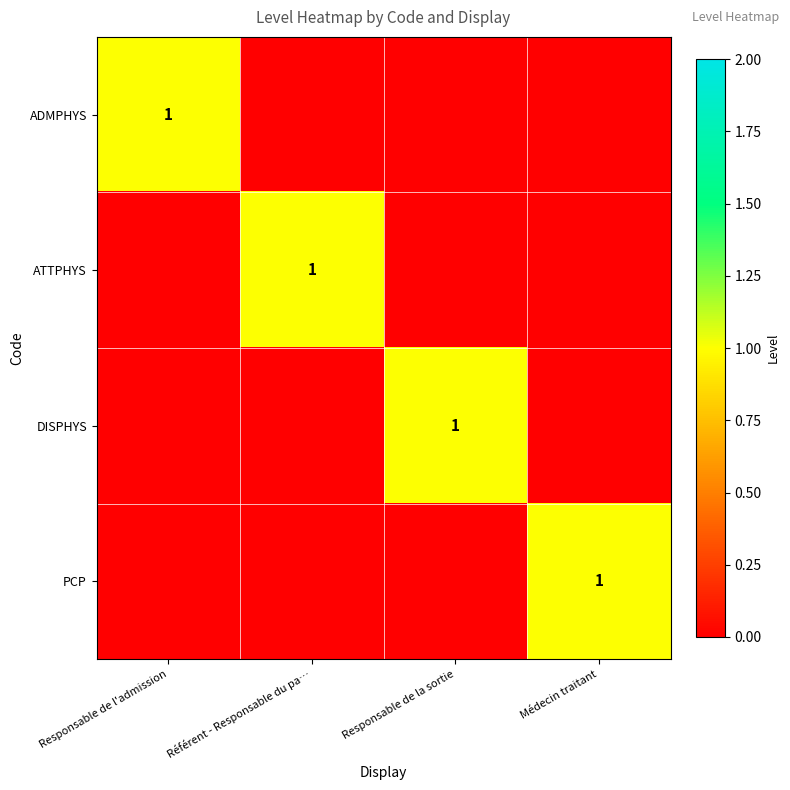

What is the maximum value for ADMPHYS?

1